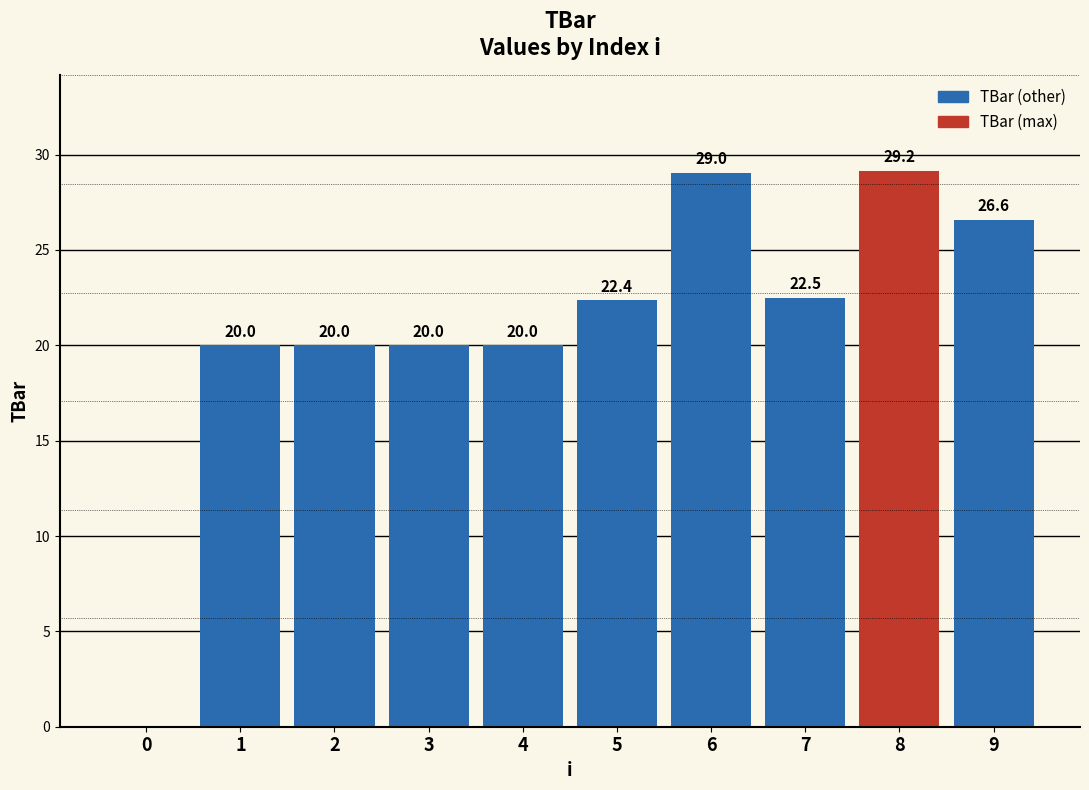

Which label corresponds to the largest value in the chart?

8